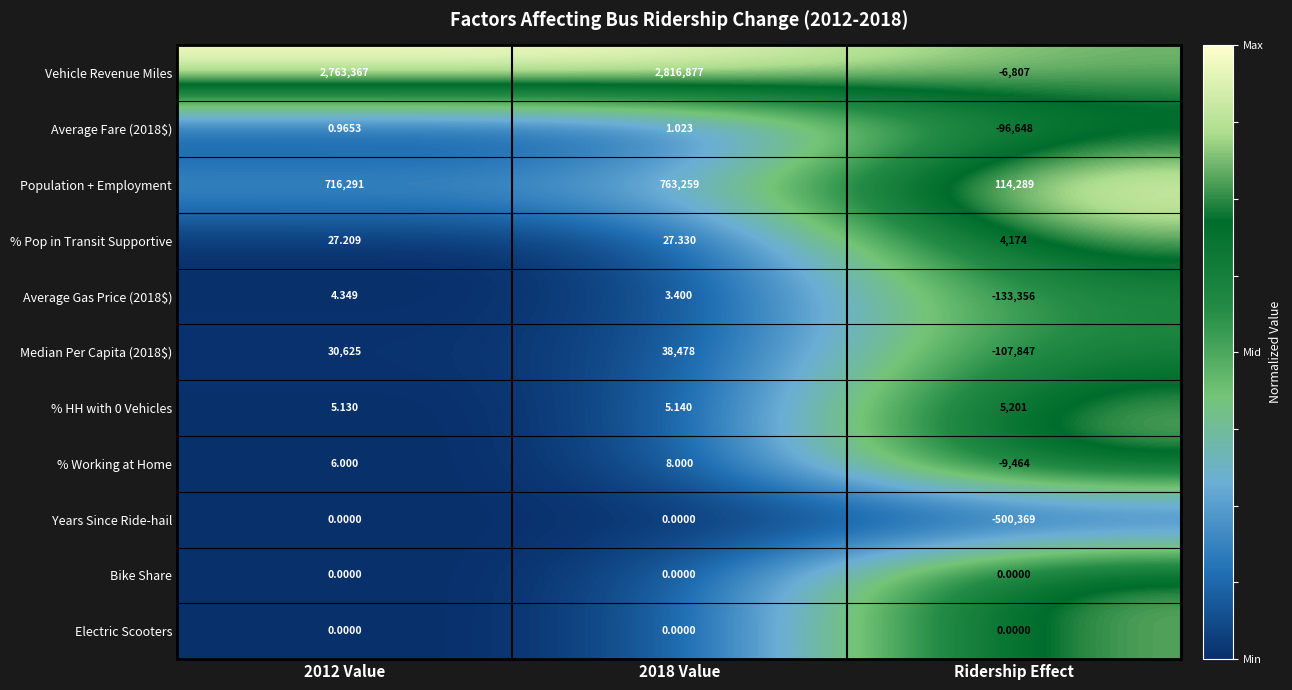

Is the value of Electric Scooters at 2018 Value greater than the value of % Pop in Transit Supportive at 2018 Value?

No